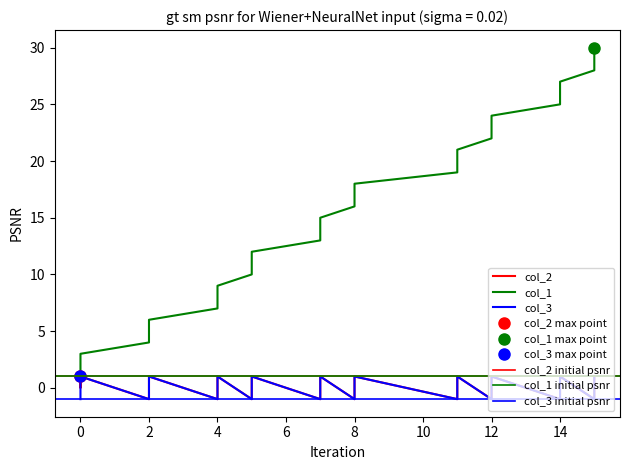

Rank the series by their maximum value, from lowest to highest.

col_2, col_3, col_1